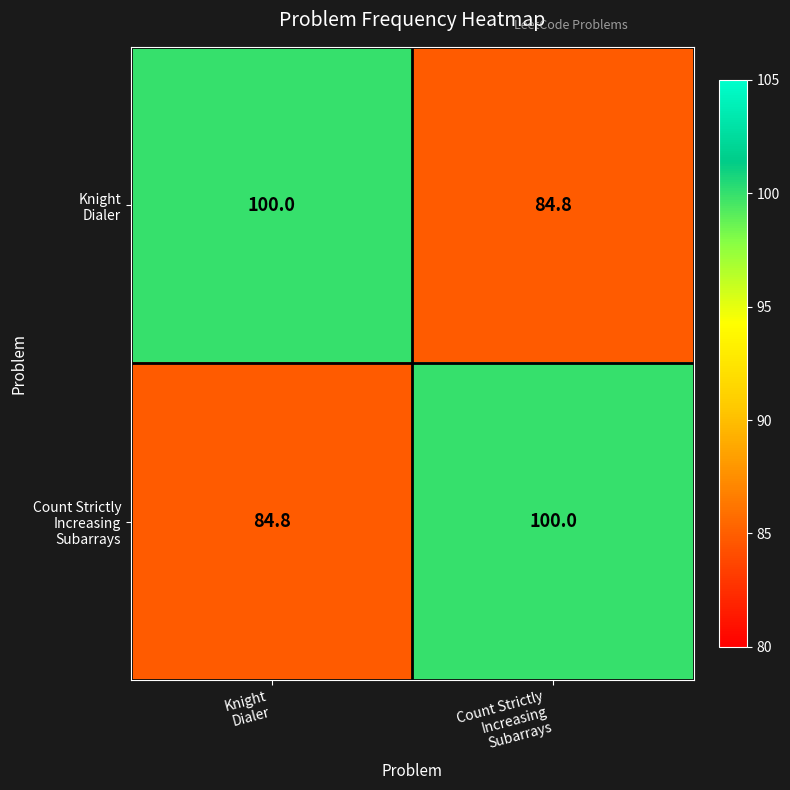

Count the number of data series in this chart.

2